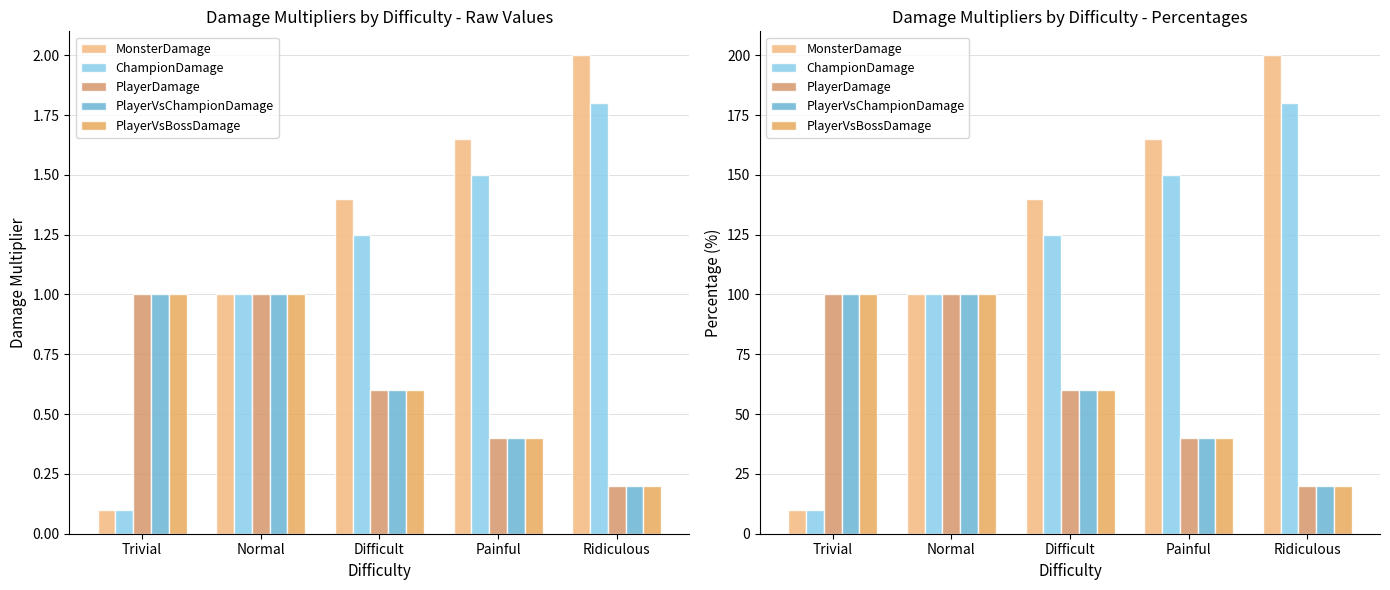

What position from the right is Painful?

2